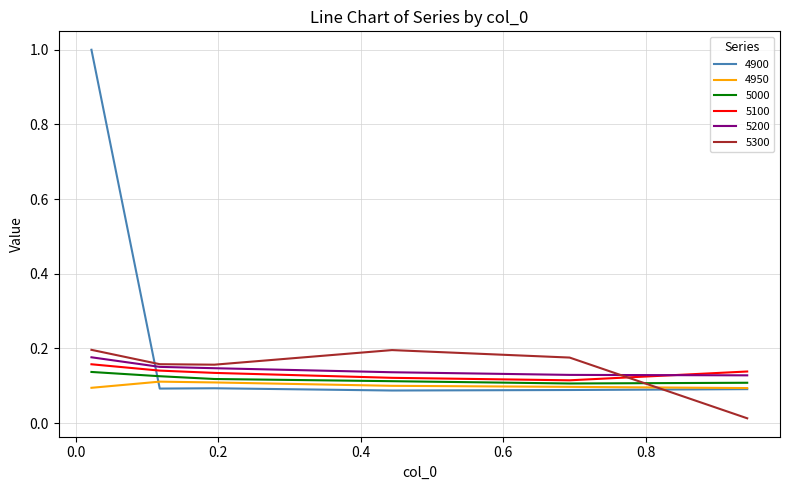

Which series has the widest spread of values?

4900